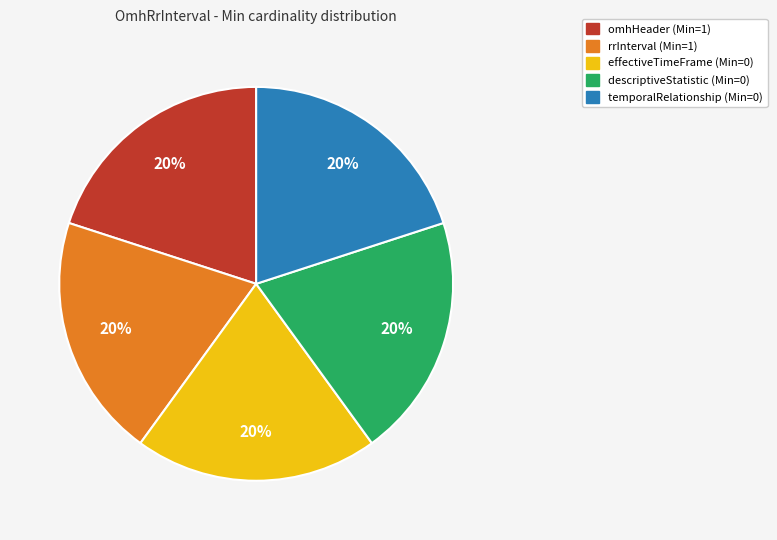

Do rrInterval (Min=1) and omhHeader (Min=1) together represent more than half of the pie?

No